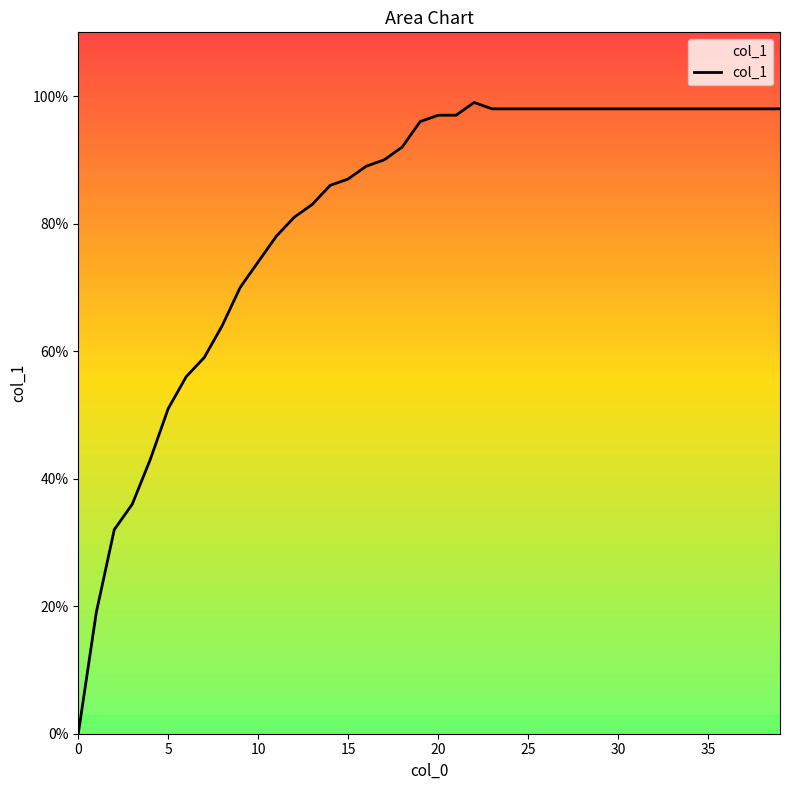

Which category has the highest value across all series?

22